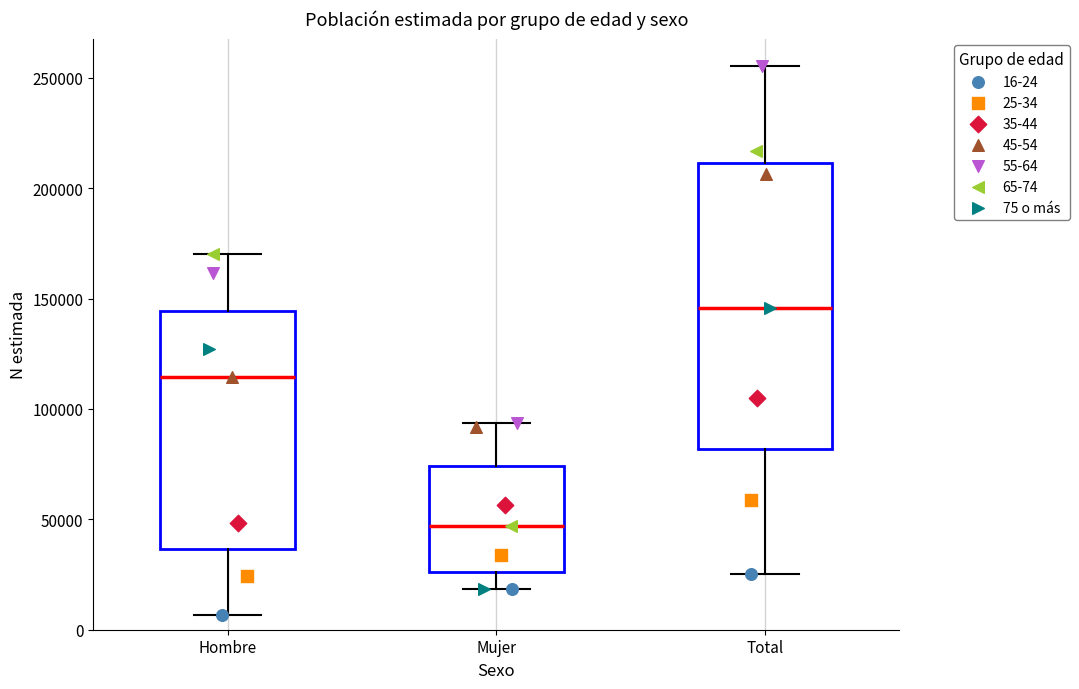

Which box's median line is the highest?

Total